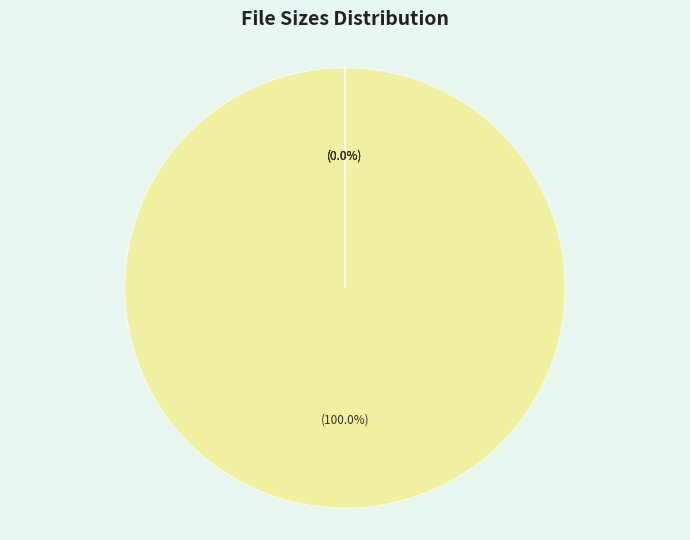

To the nearest percent, what is the difference between the largest and smallest slice percentages?

100%